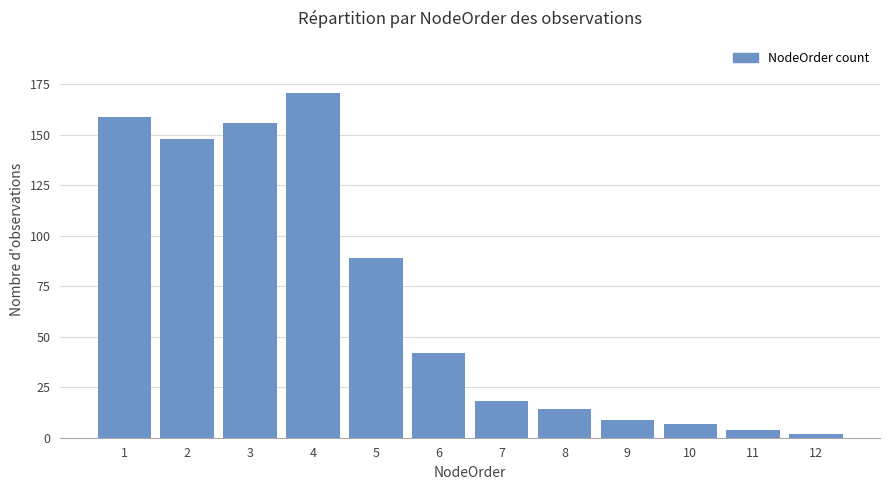

How many data points does each series have?

12